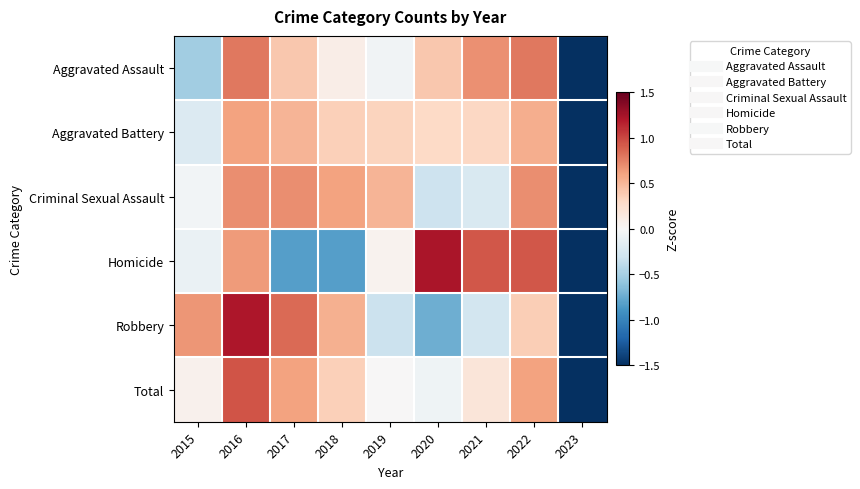

What is the total value across all series at 2018?

1.1